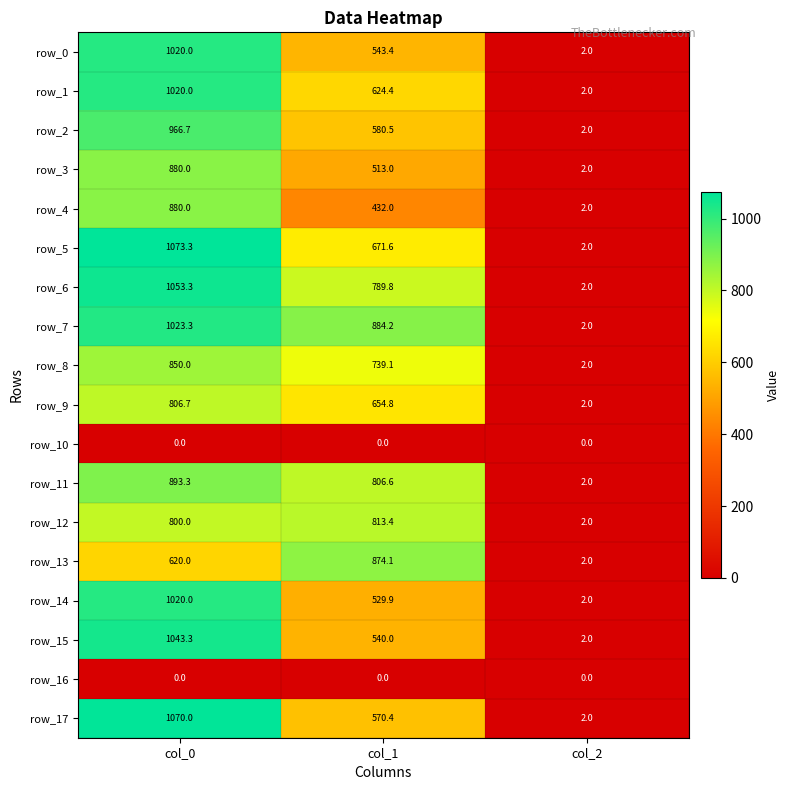

What is the sum of the row_8 values at col_2 and col_0?

852.0